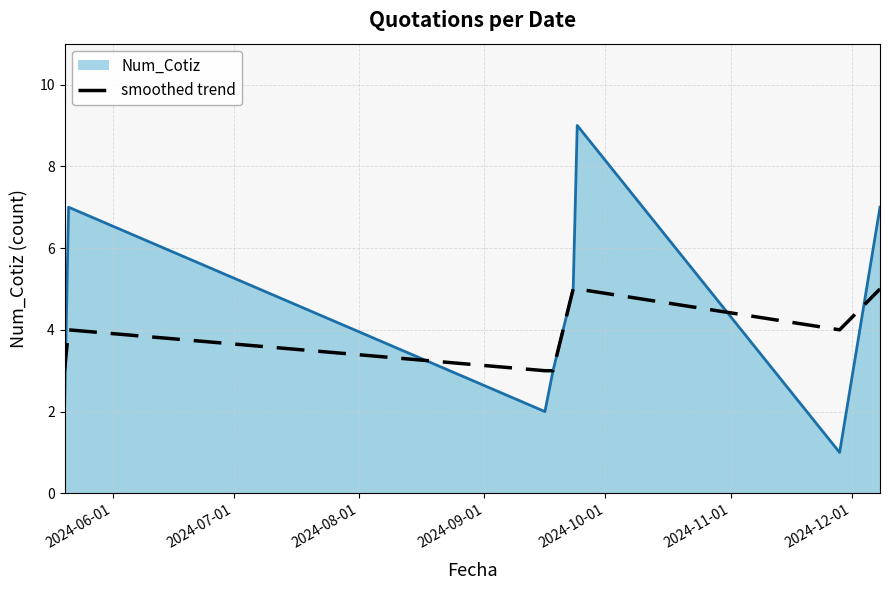

Which series has the largest total across all categories?

Num_Cotiz